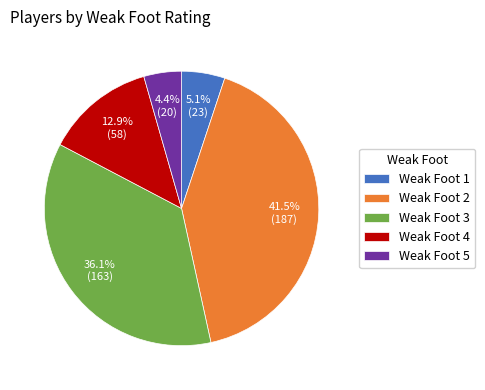

How many slices are in this pie chart?

5